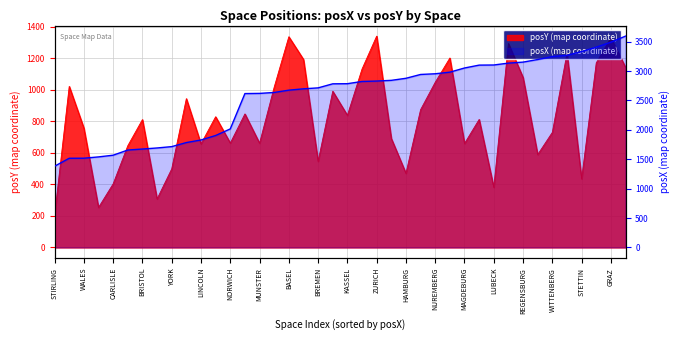

At which label is the value closest to 2488?

NUREMBERG